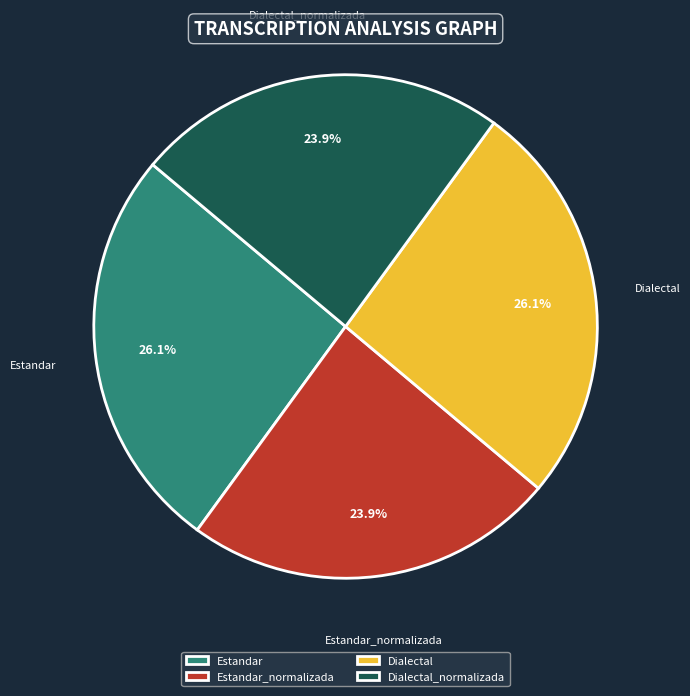

Is there any slice that represents more than half of the pie?

No